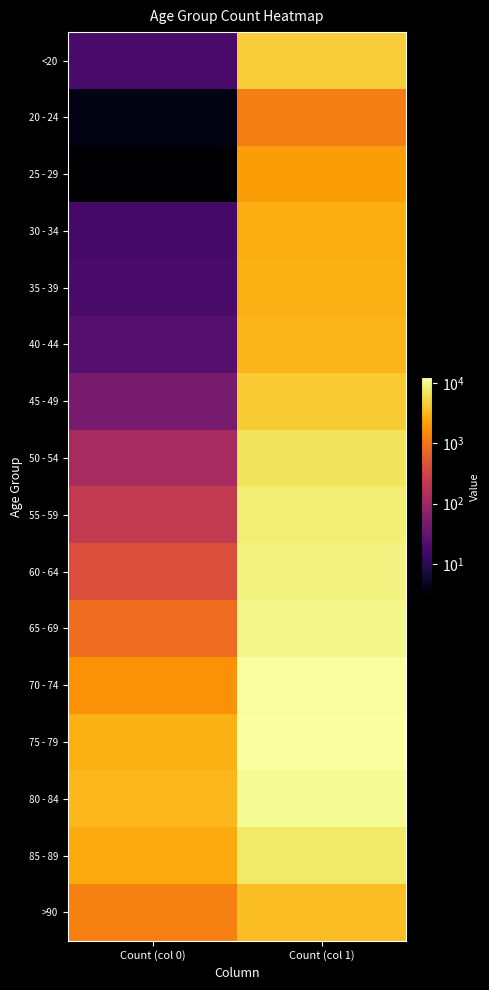

What is the difference between the highest and lowest values at Count (col 0)?

3270